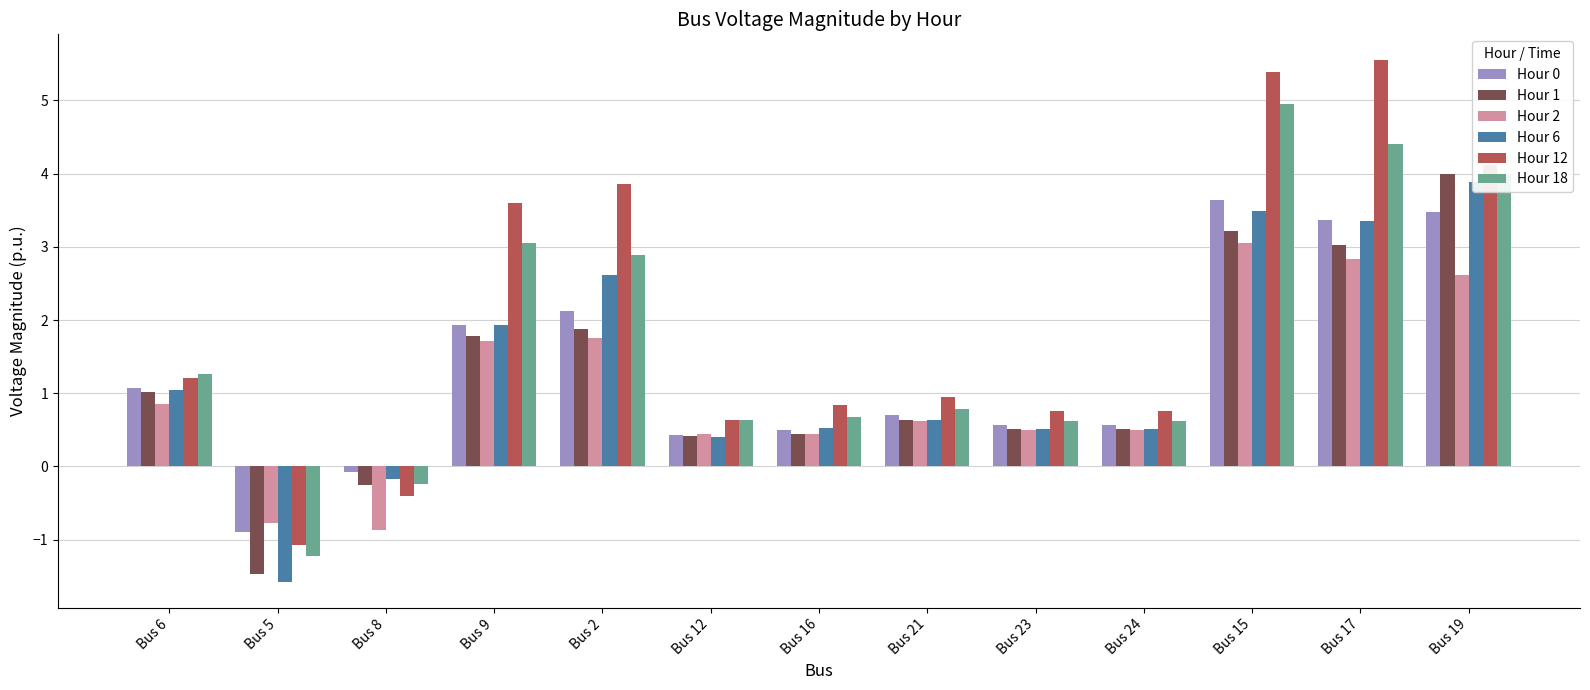

Reading right to left, transcribe all the data shown in this chart.

Hour 0: 3.5	3.4	3.6	0.6	0.6	0.7	0.5	0.4	2.1	1.9	-0.1	-0.9	1.1
Hour 1: 4.0	3.0	3.2	0.5	0.5	0.6	0.4	0.4	1.9	1.8	-0.3	-1.5	1.0
Hour 2: 2.6	2.8	3.1	0.5	0.5	0.6	0.4	0.4	1.8	1.7	-0.9	-0.8	0.8
Hour 6: 3.9	3.4	3.5	0.5	0.5	0.6	0.5	0.4	2.6	1.9	-0.2	-1.6	1.0
Hour 12: 4.1	5.5	5.4	0.8	0.8	0.9	0.8	0.6	3.9	3.6	-0.4	-1.1	1.2
Hour 18: 4.0	4.4	5.0	0.6	0.6	0.8	0.7	0.6	2.9	3.1	-0.2	-1.2	1.3